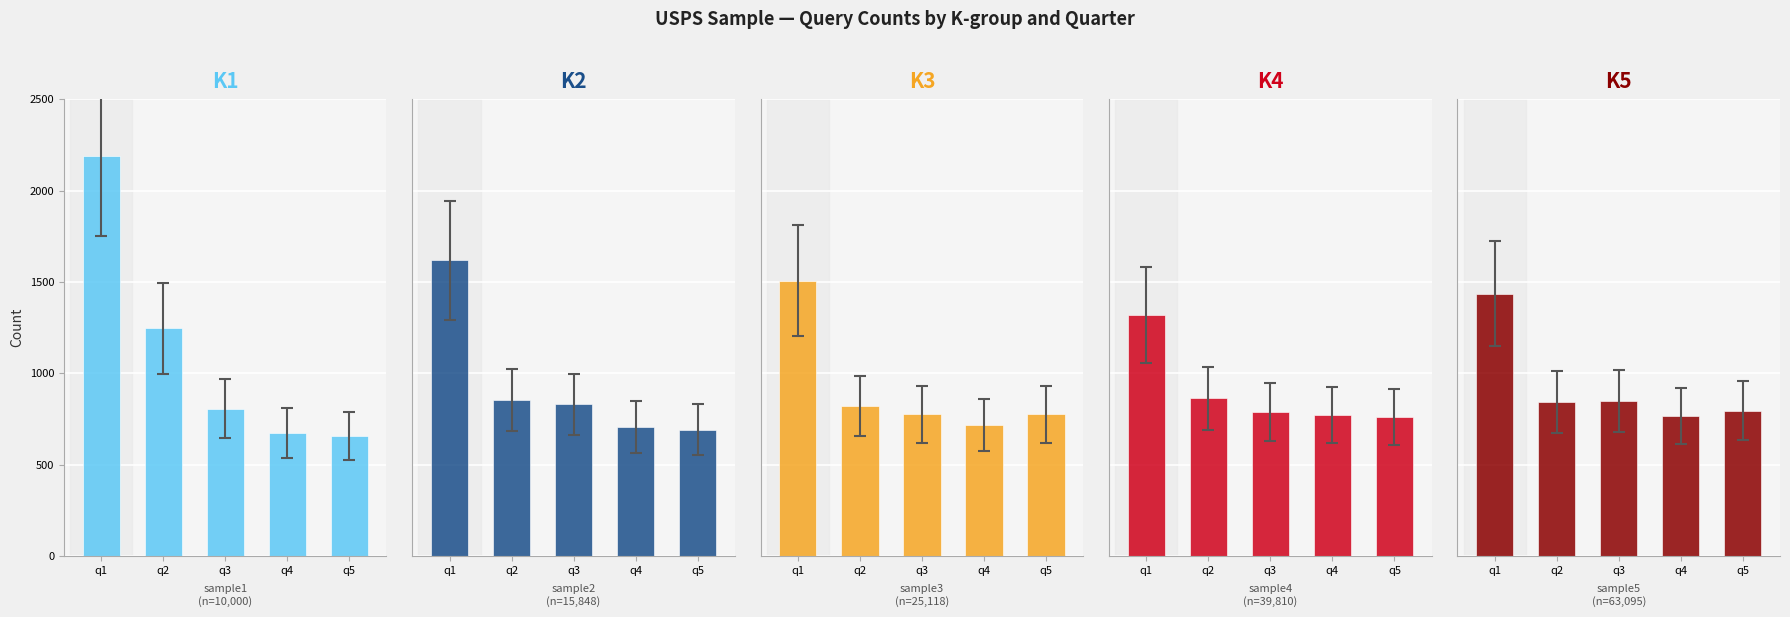

True or false: K1 has a value of 1798 at q2.

False